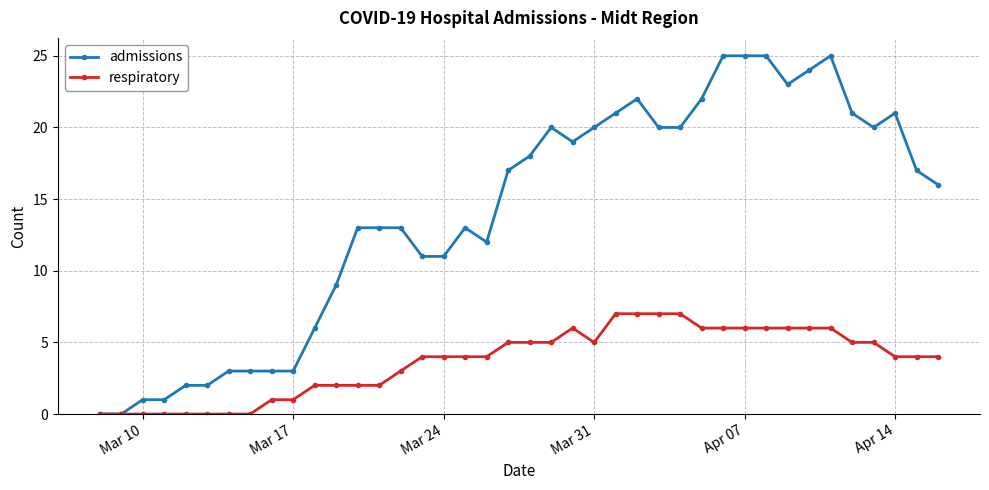

Rank the series by their maximum value, from lowest to highest.

respiratory, admissions